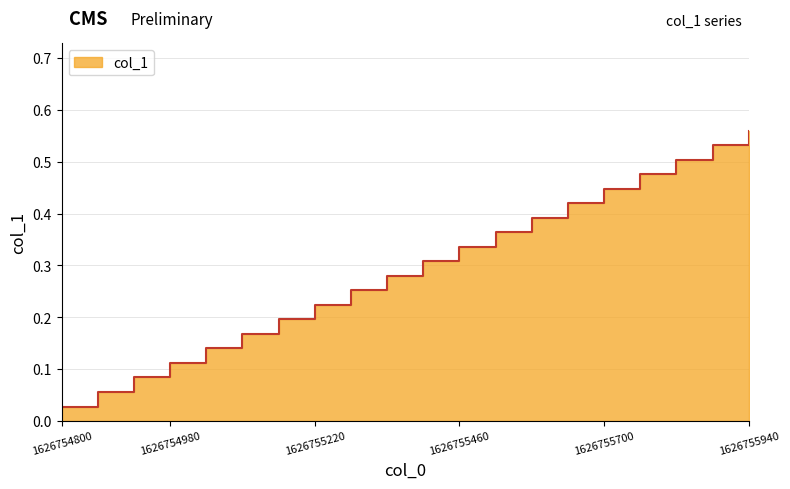

What position from the right is 1626754860.0?

19